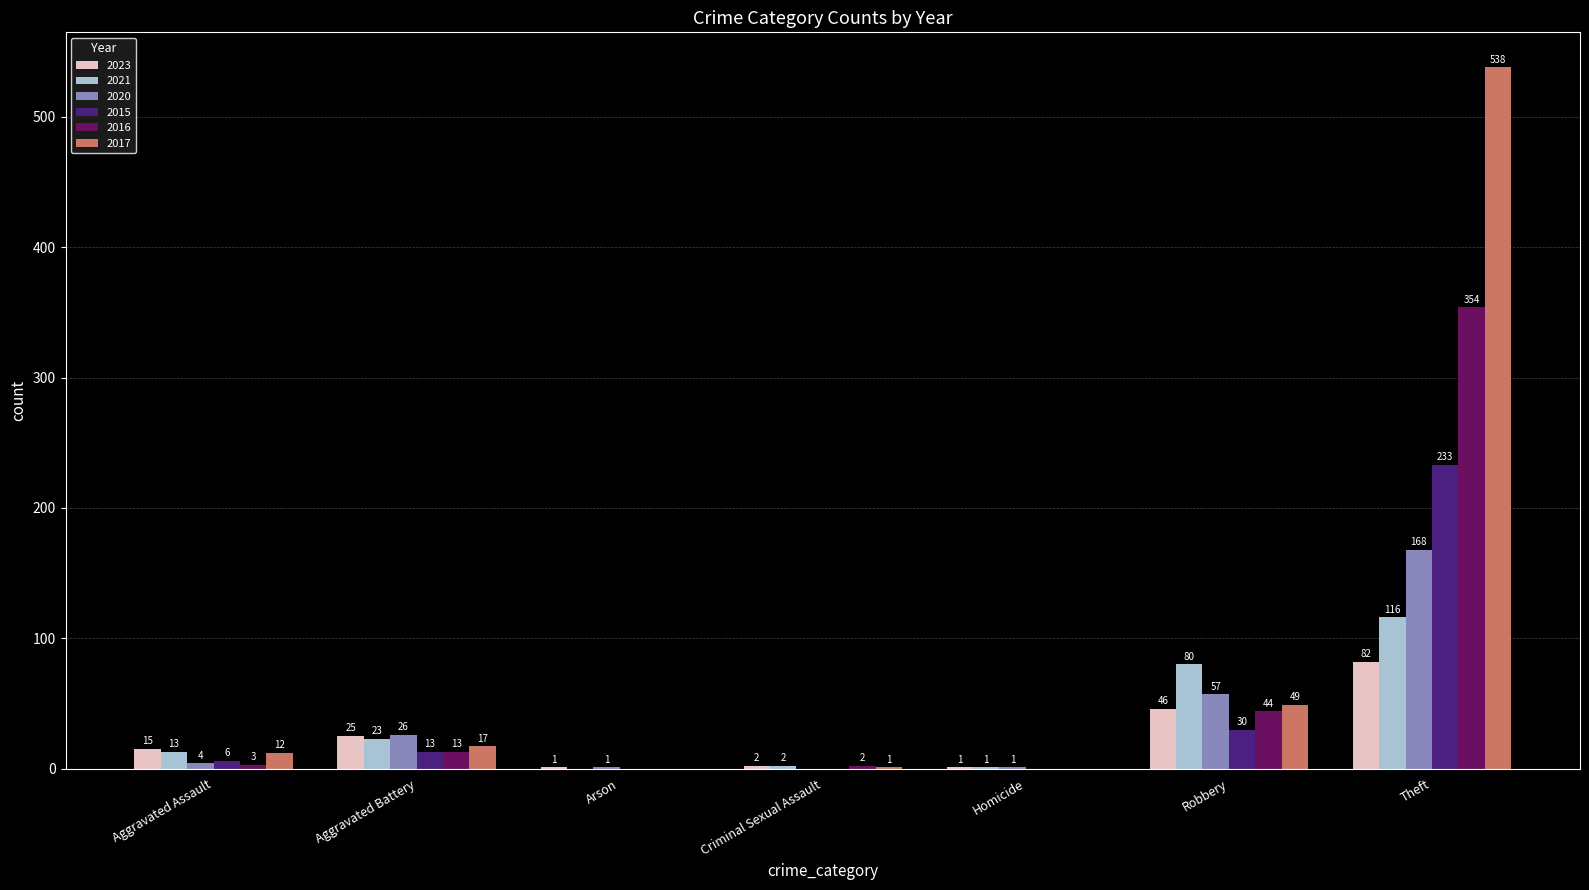

Which series changed the most between Criminal Sexual Assault and Theft?

2017